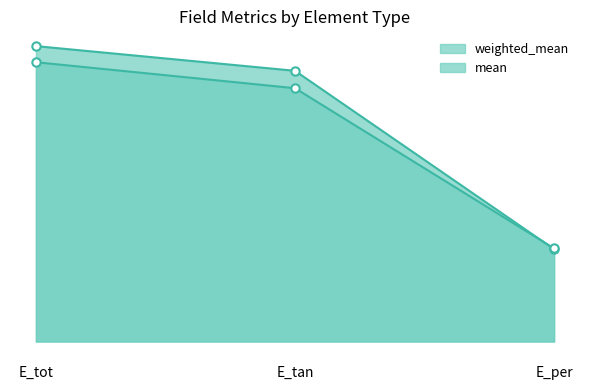

Is the value of weighted_mean at E_per greater than the value of mean at E_tot?

No